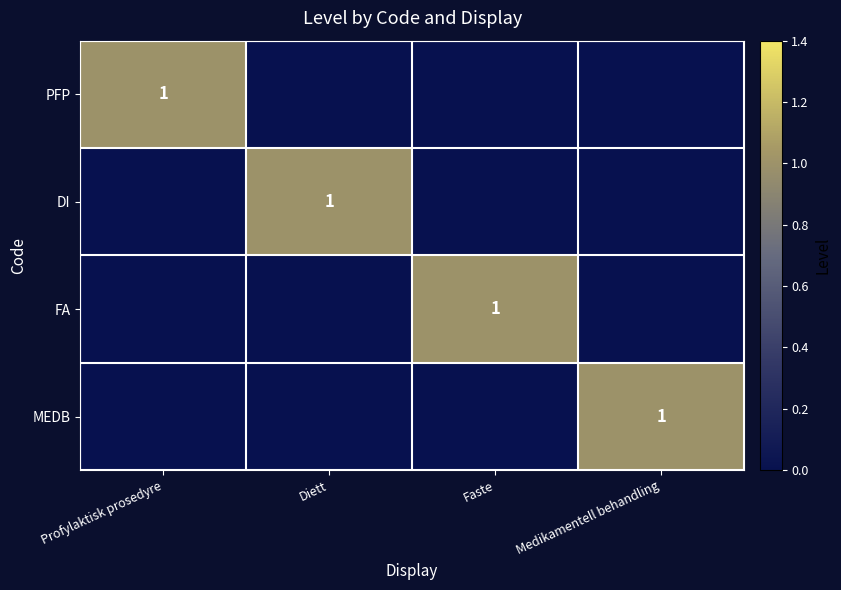

True or false: DI has a value of 2 at Diett.

False